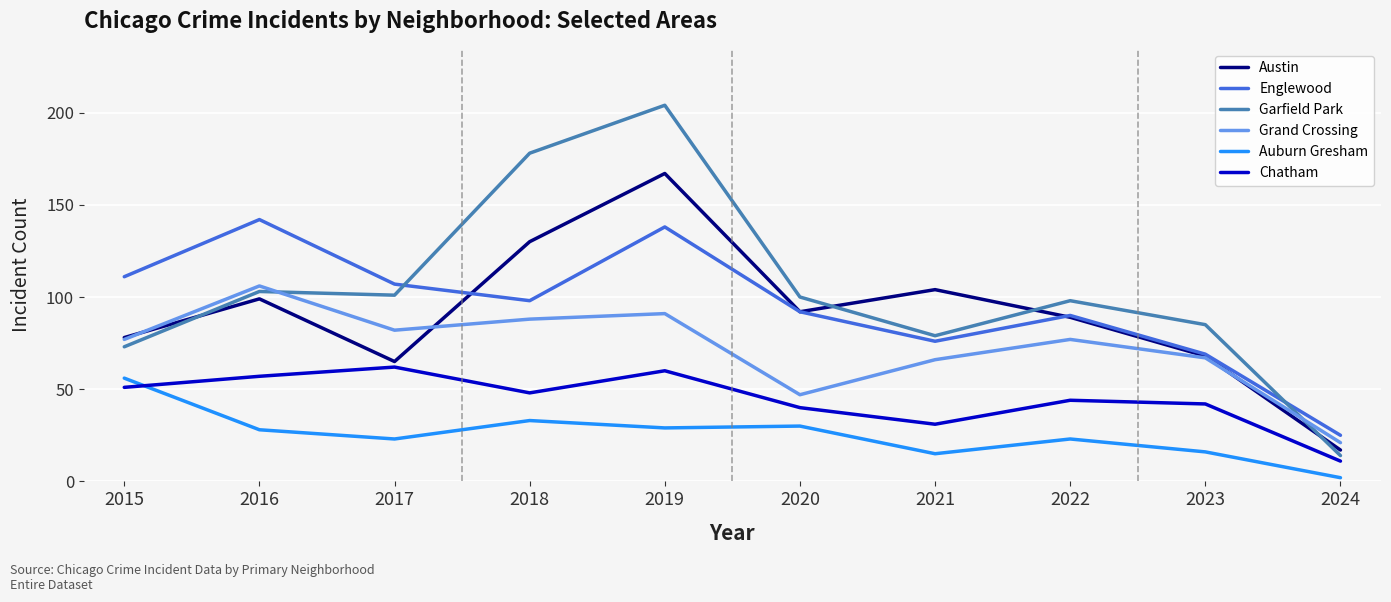

What is the difference between the Grand Crossing values at 2015 and 2016?

29